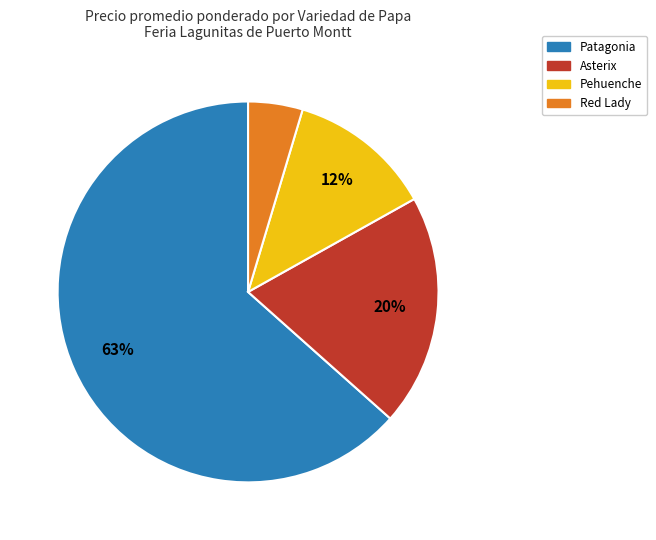

Which category has the smallest portion of the pie?

Red Lady